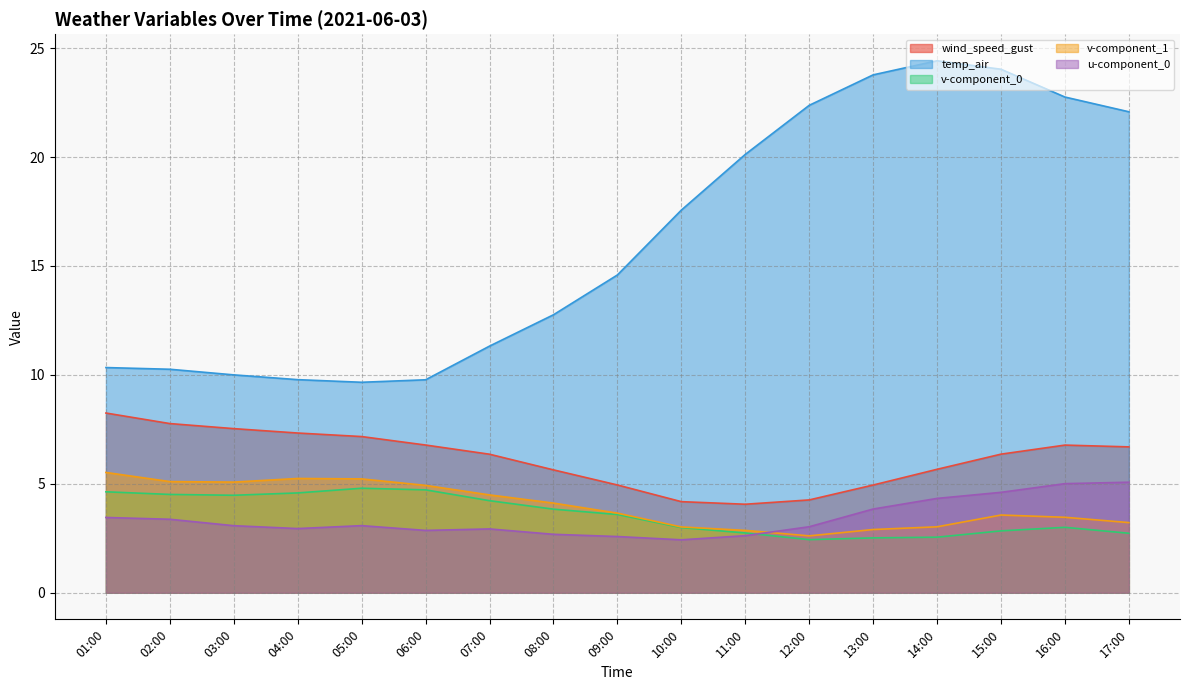

How many interior local valleys does the v-component_1 series have?

2